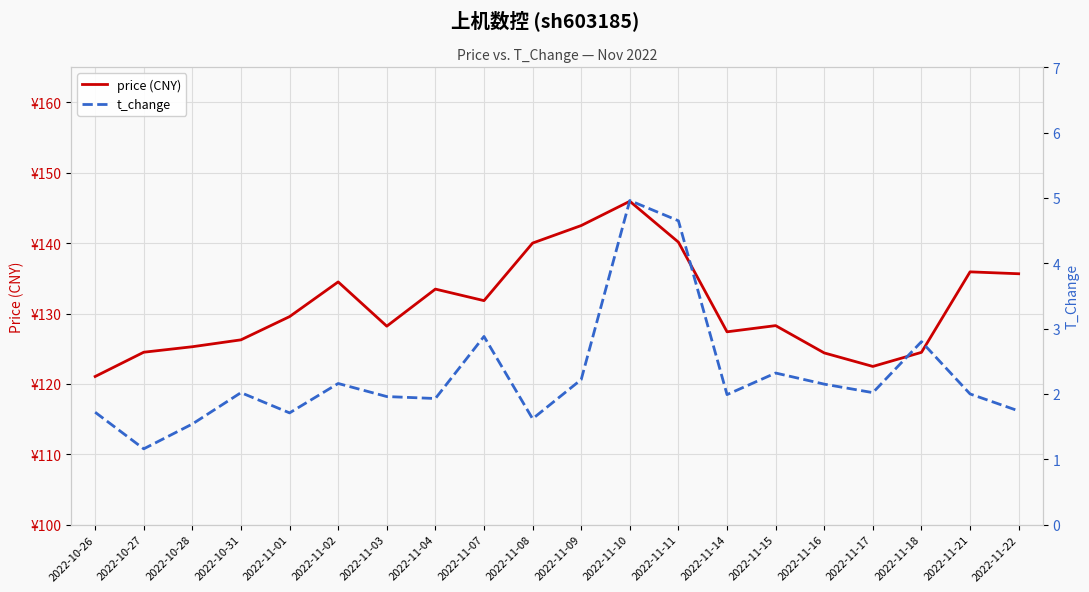

The t_change series shows 1.7 at 2022-11-18. True or false?

False